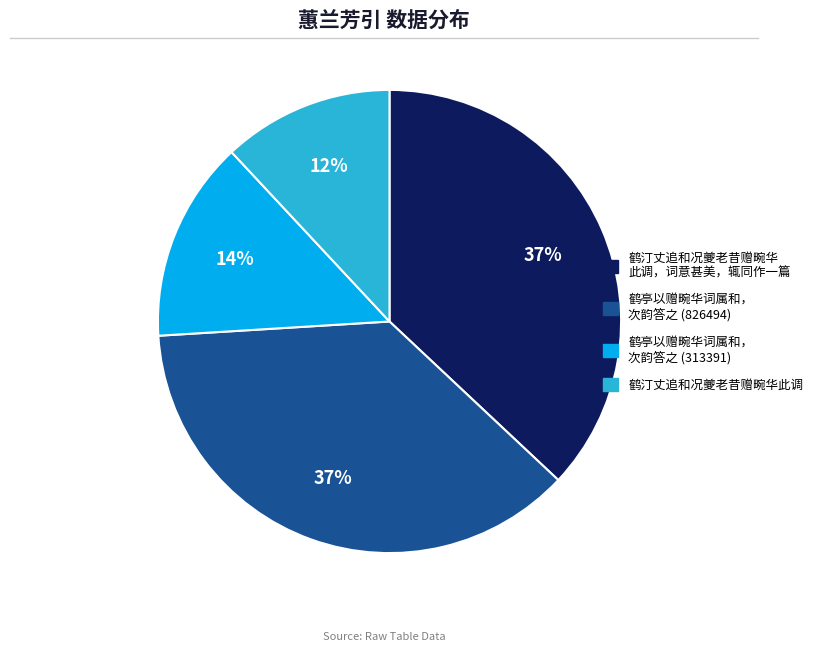

To the nearest percent, what is the average slice percentage?

25%